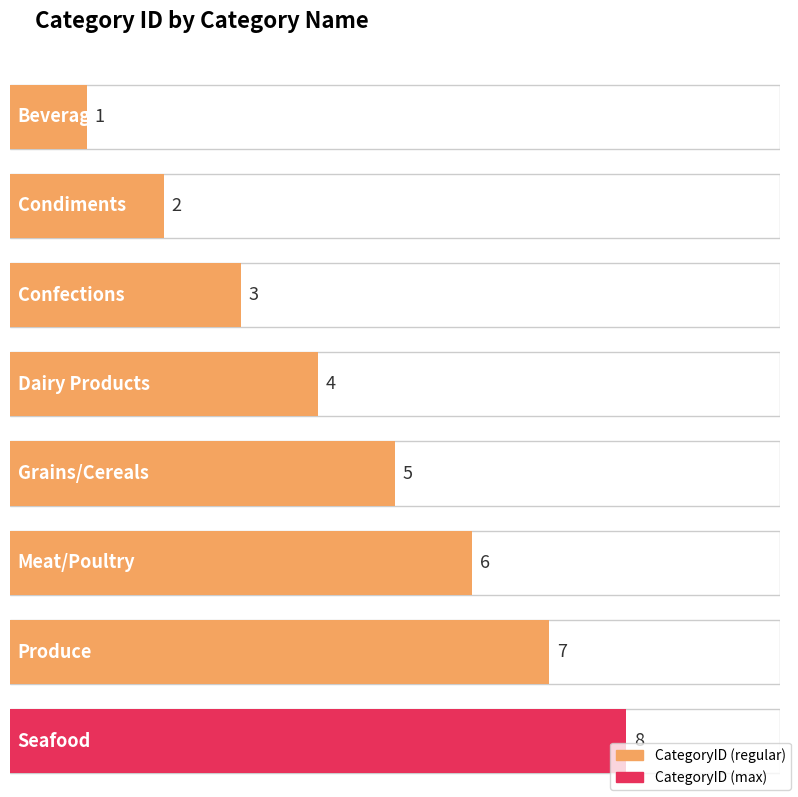

What is the value of the 3rd bar from the left?

3